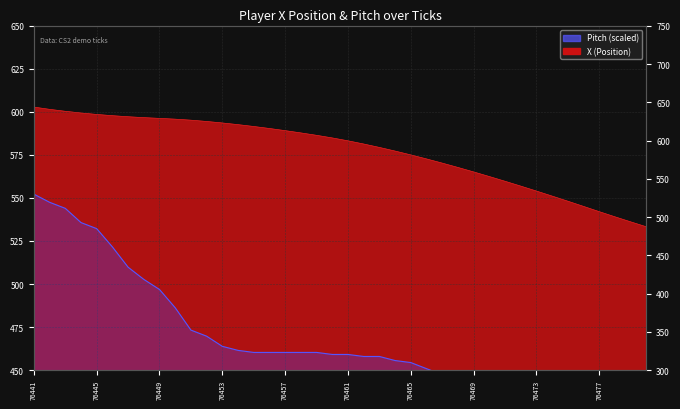

At which label does the data first exceed 584?

76441